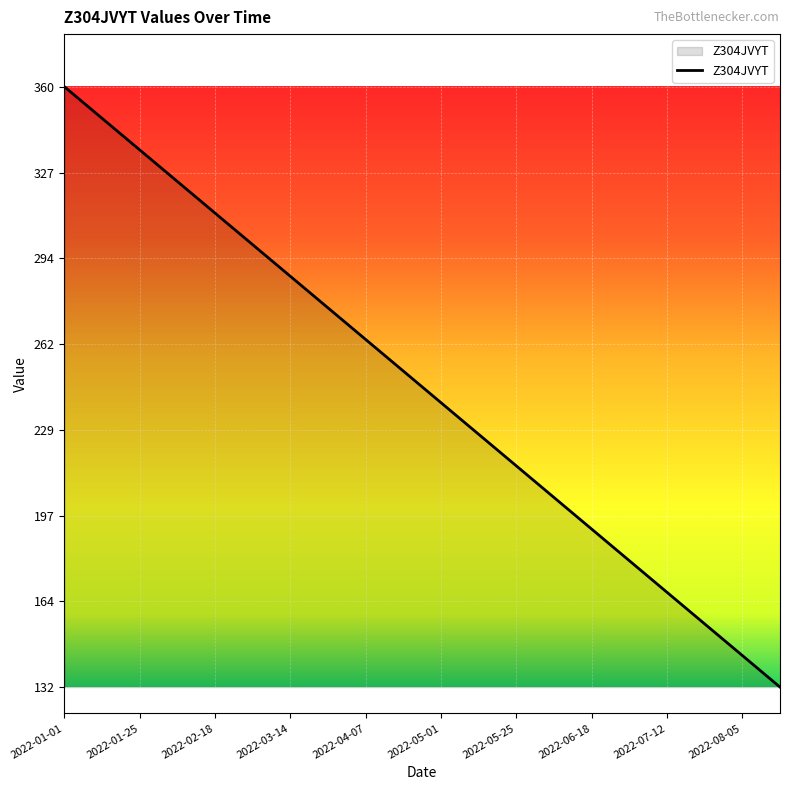

What is the greatest value displayed?

360